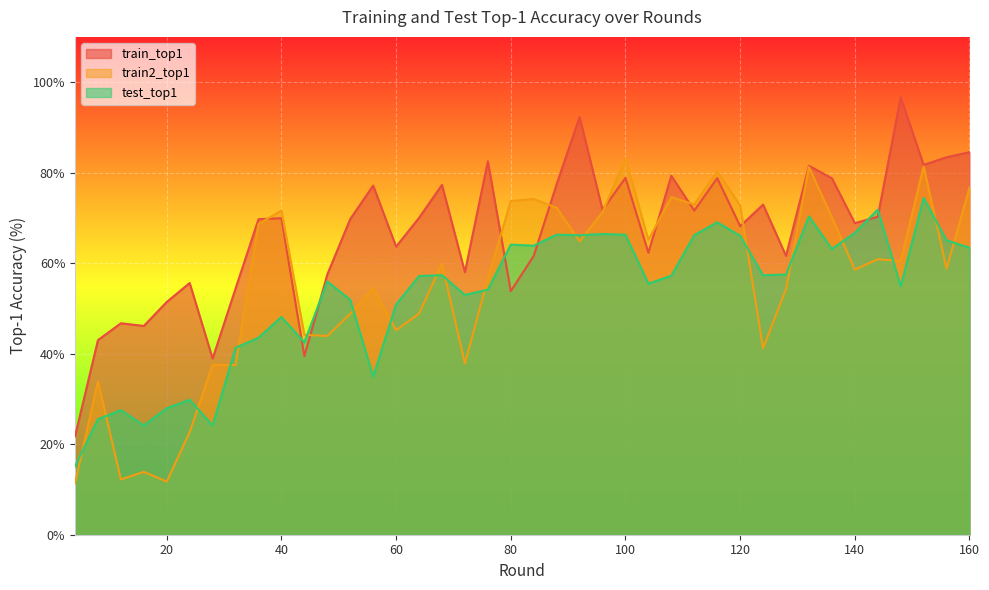

List the series in order of their peak value, lowest first.

test_top1, train2_top1, train_top1